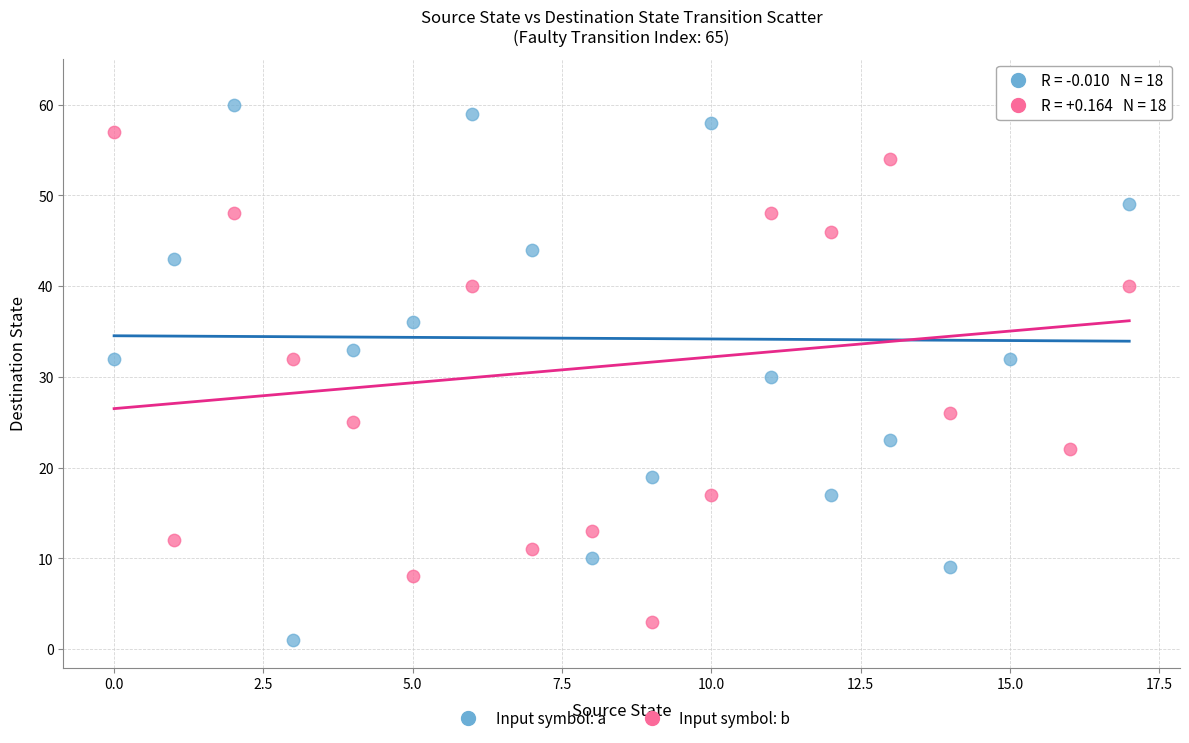

Across all data points, what is the range of Y values (max minus min)?

61